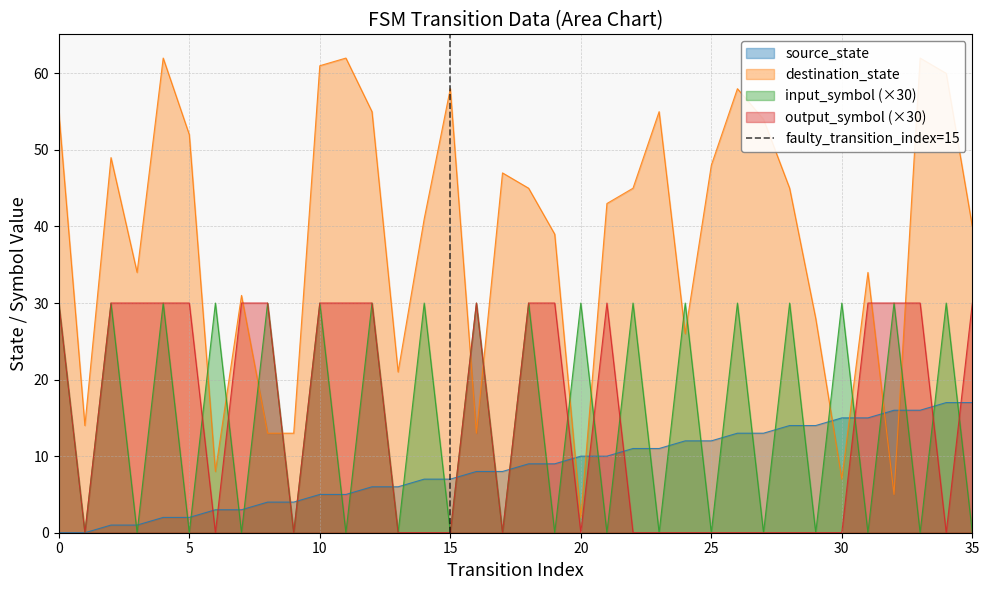

Does the chart display data point markers on the line(s)?

No